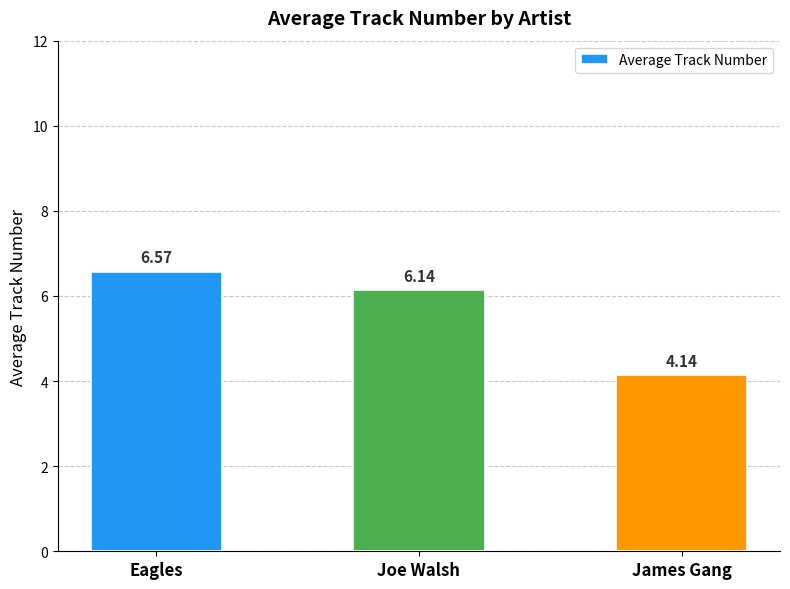

Between Joe Walsh and Eagles, which is larger?

Eagles